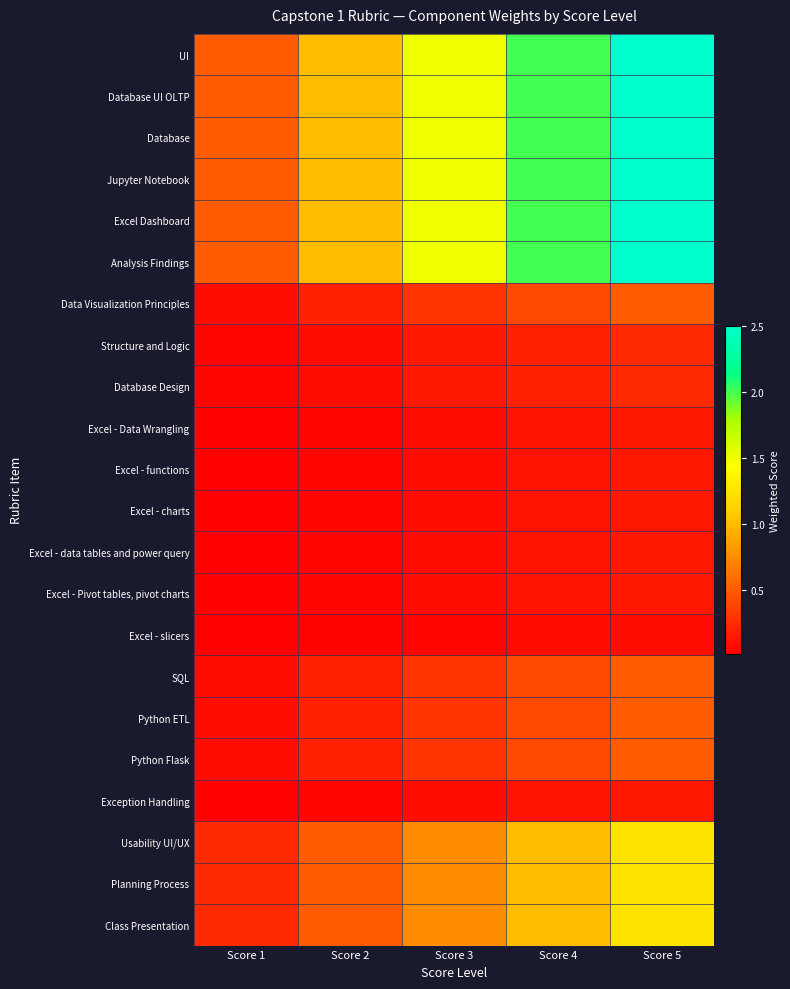

Count the number of categories in the chart.

5